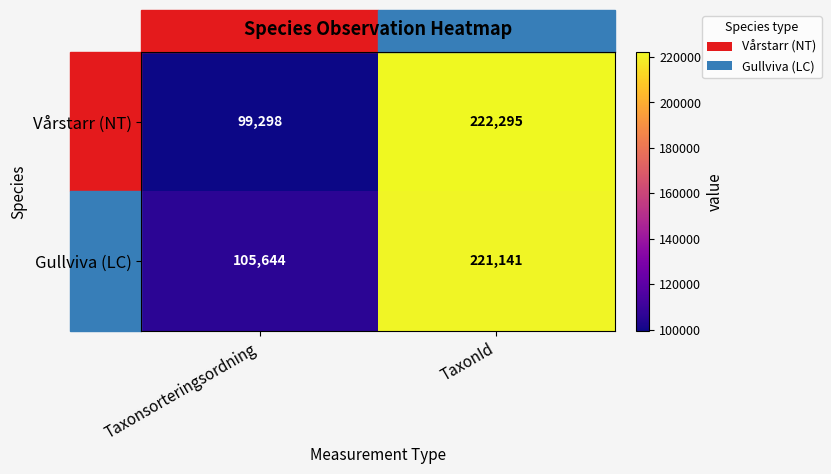

At which category is the sum across all series the highest?

TaxonId